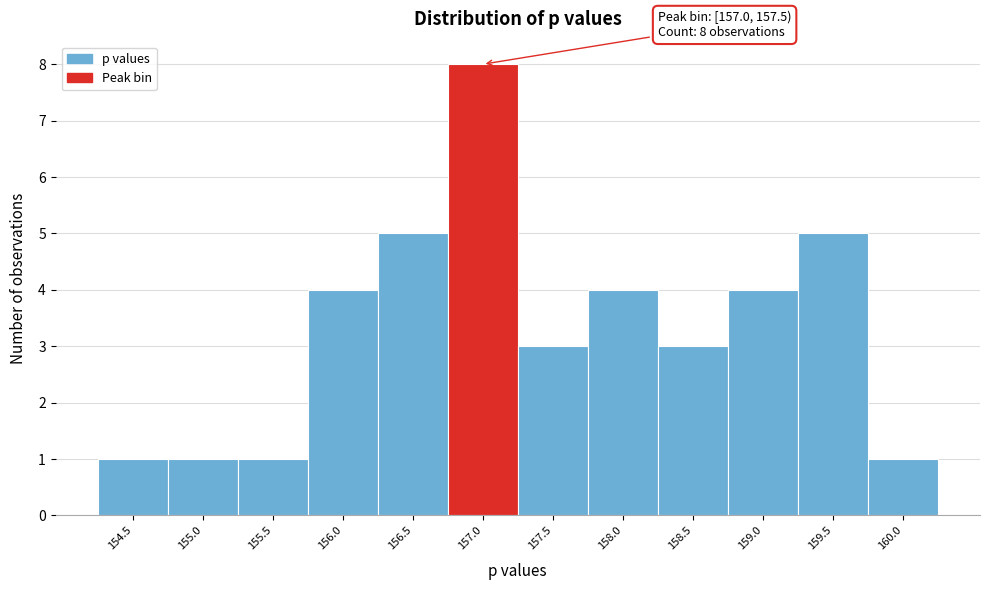

Reading right to left, transcribe all the data shown in this chart.

1	5	4	3	4	3	8	5	4	1	1	1